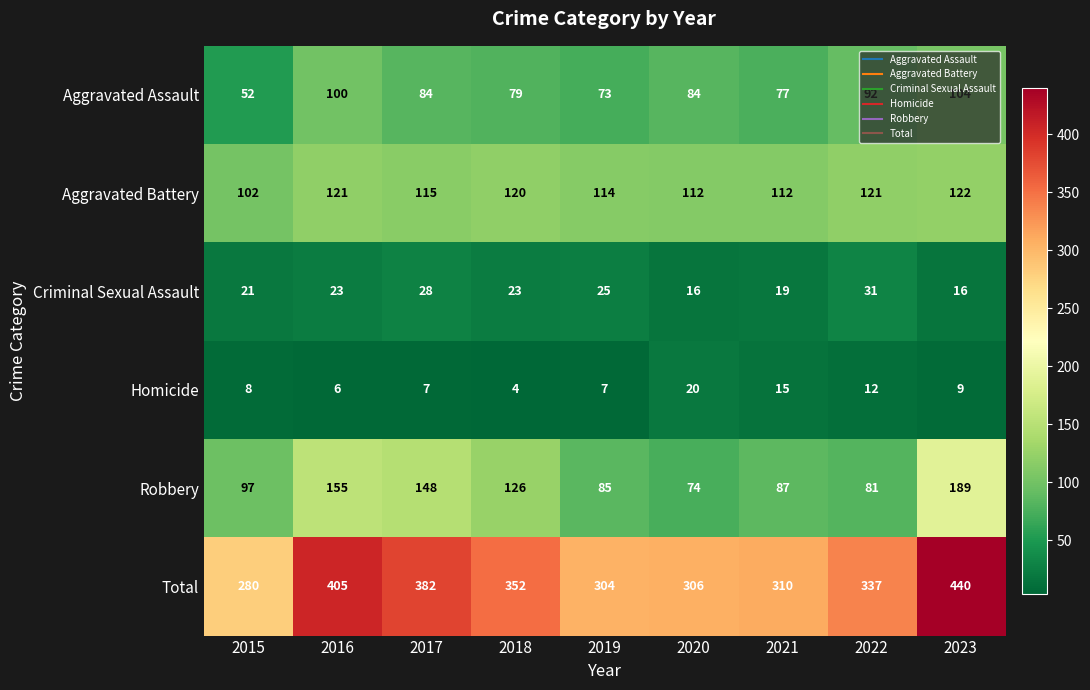

How many values in the Aggravated Battery series are below 115?

4